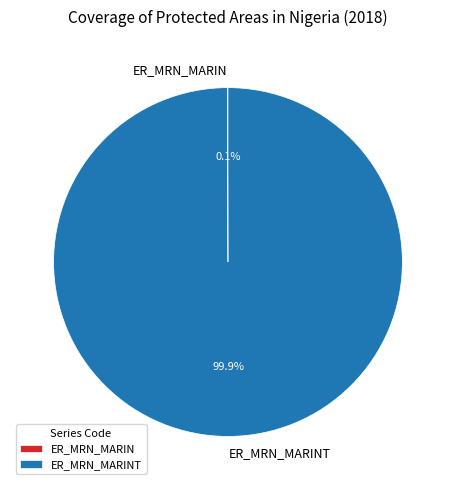

Is there any slice that represents more than half of the pie?

Yes